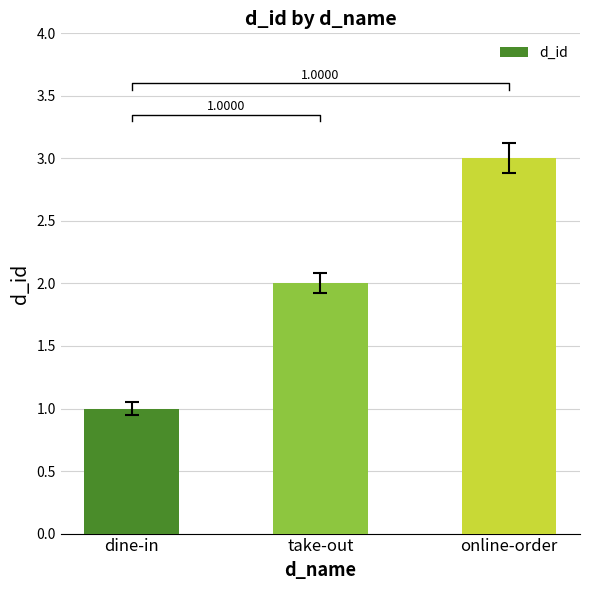

How many values are between 1 and 3?

3